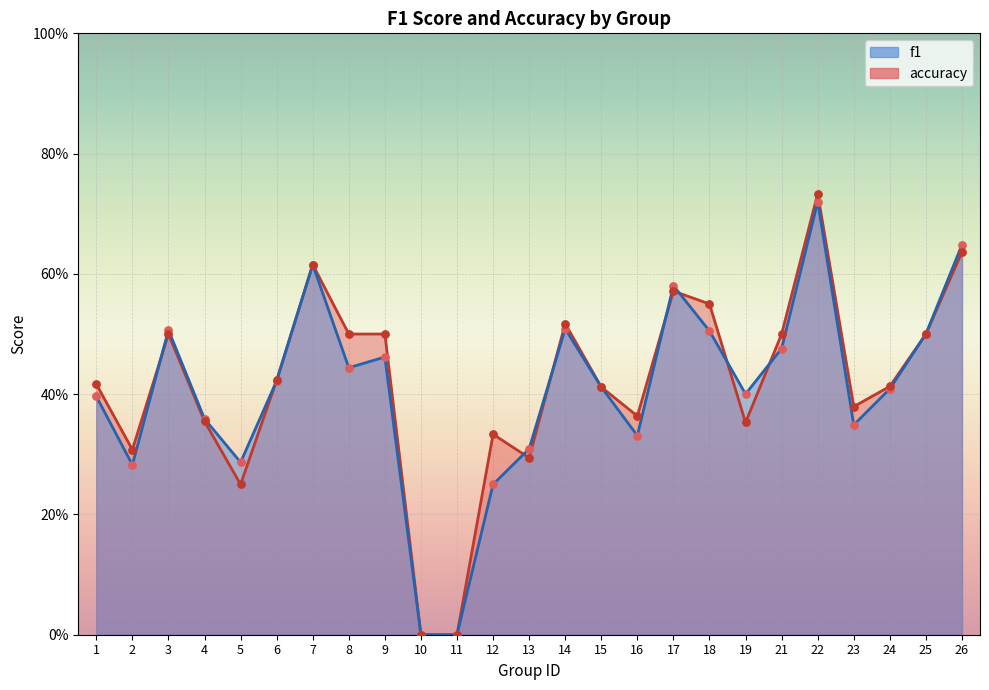

Which series has the largest Y range (max minus min)?

accuracy